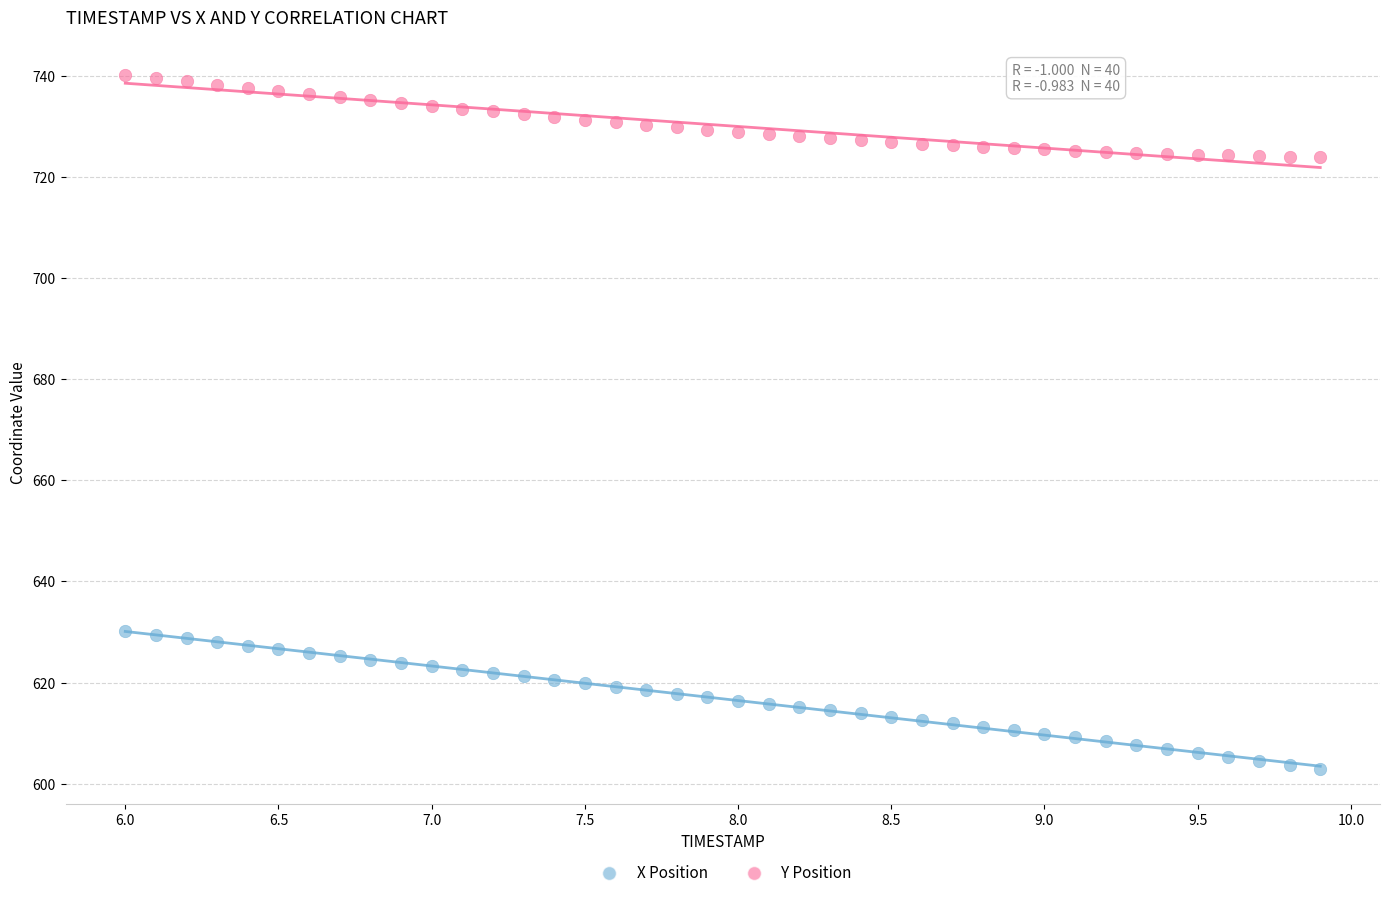

What are all the series names shown in the legend?

X Position, Y Position